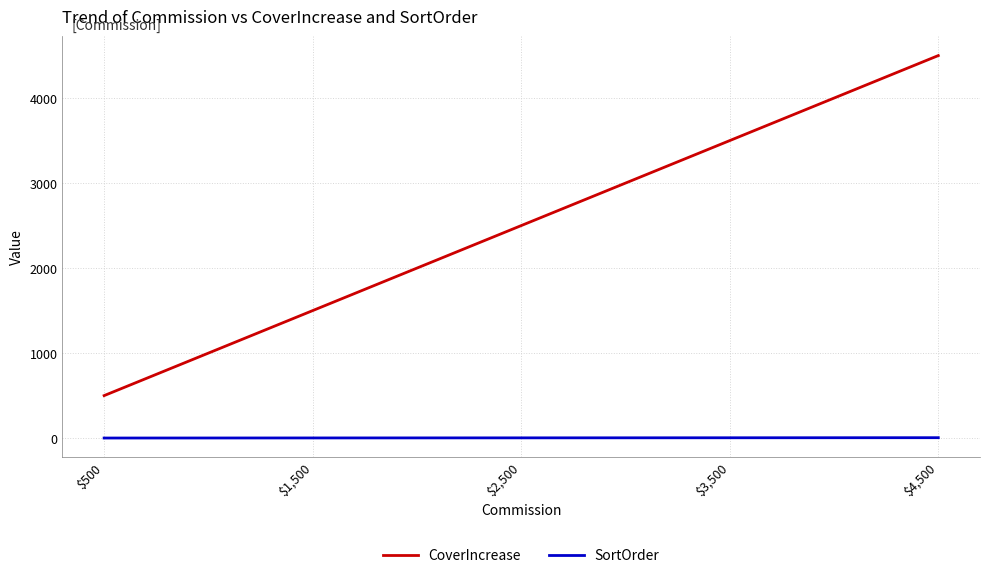

What is the difference between the SortOrder values at $500 and $3,500?

3